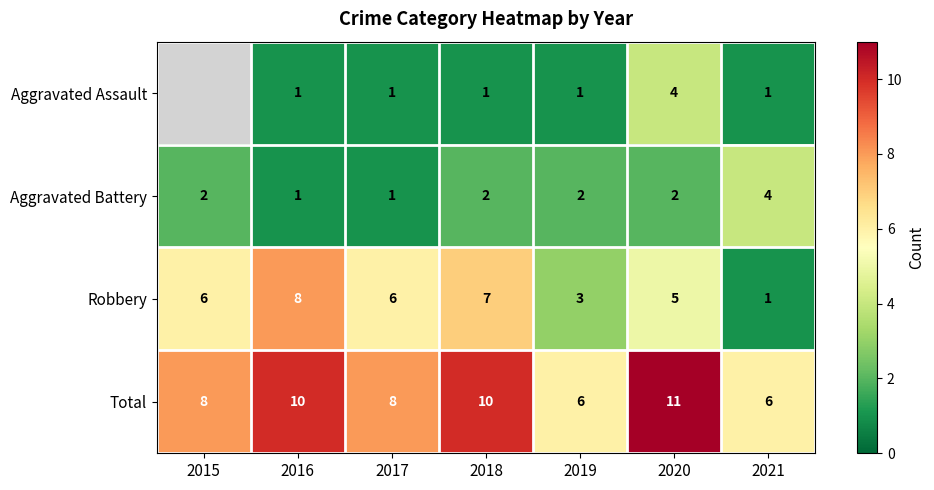

The Robbery series shows 3 at 2016. True or false?

False